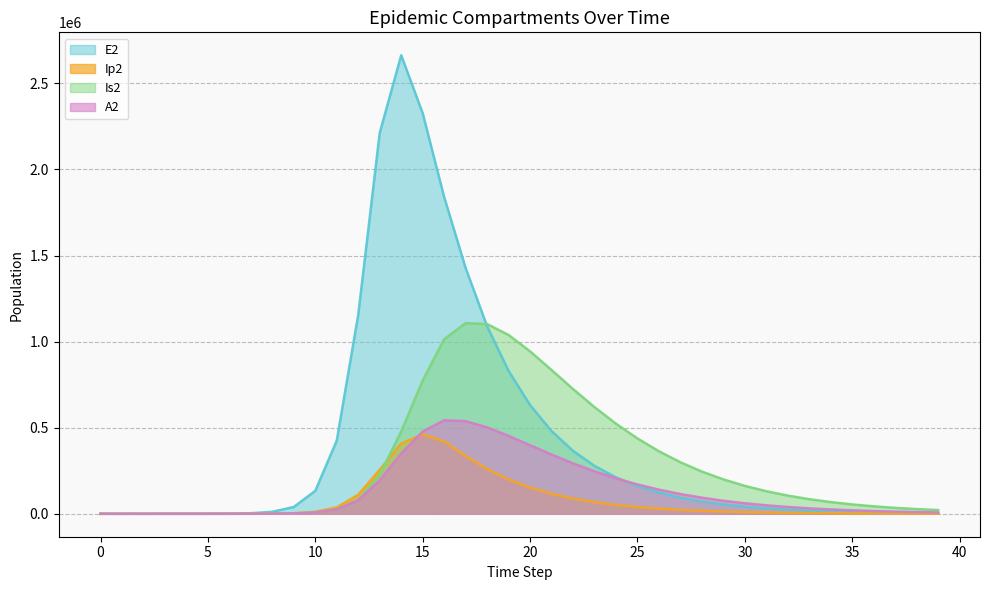

What is the approximate value of E2 at 22?

365546.4